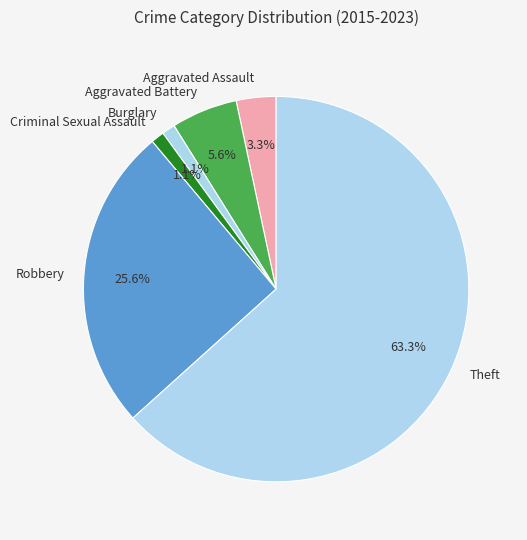

What percentage is NOT represented by Theft?

36.7%